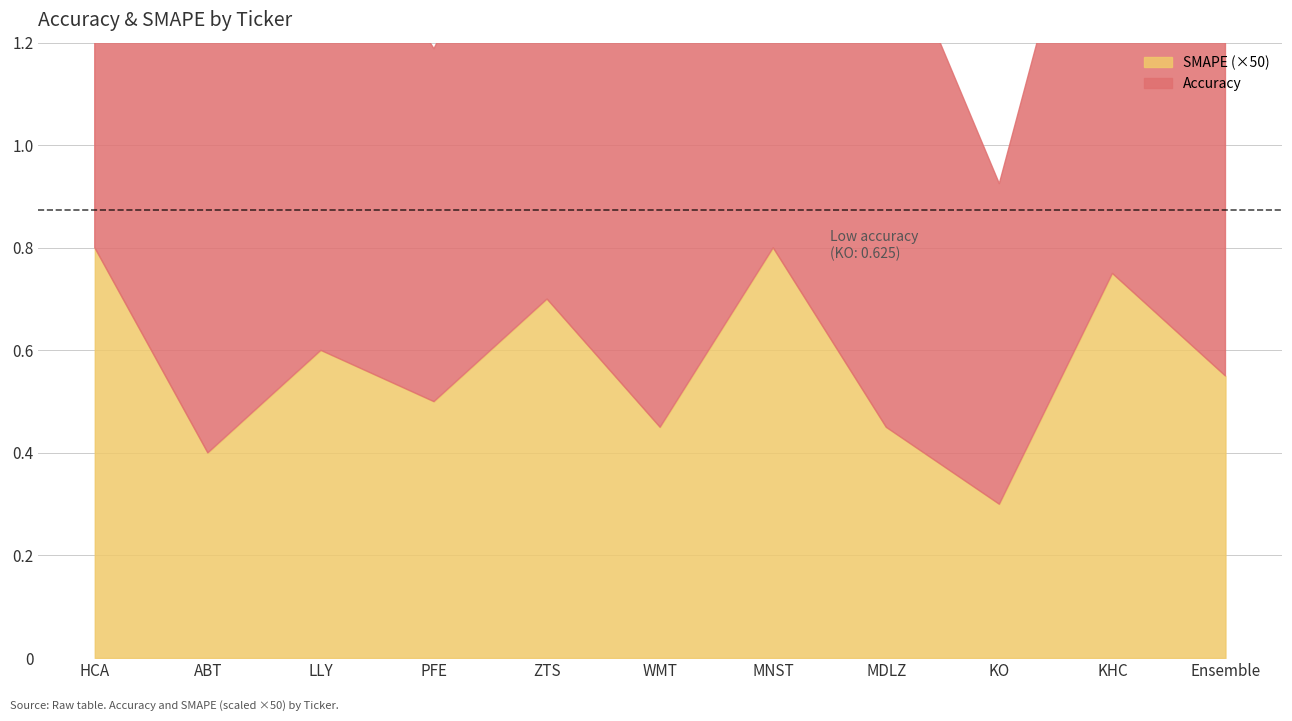

What is the maximum value shown in the chart?

1.0